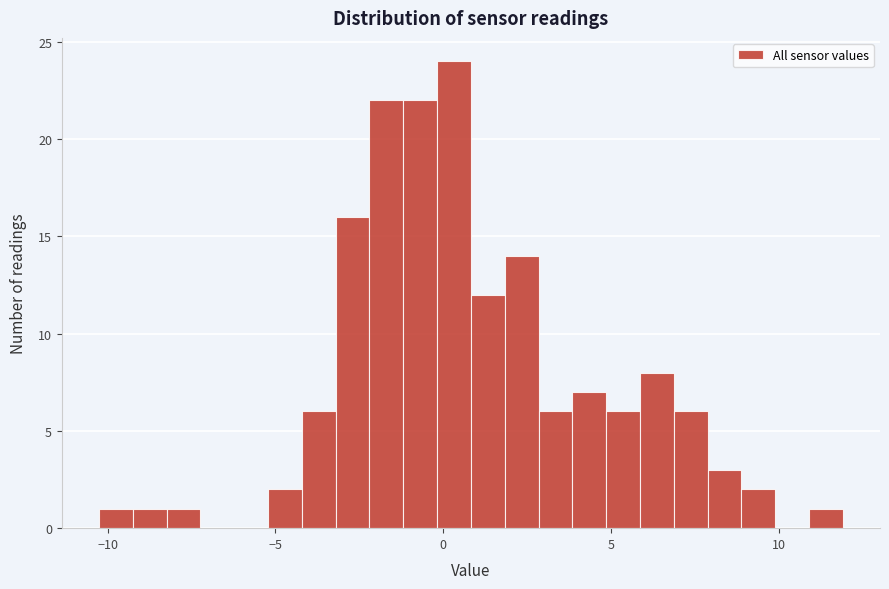

Read against the x-axis, roughly where is the centre of the tallest bar?

0.5